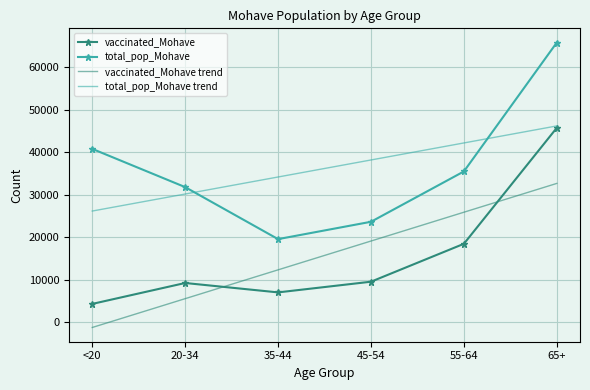

What is the difference between the maximum and minimum values in the vaccinated_Mohave series?

41407.0